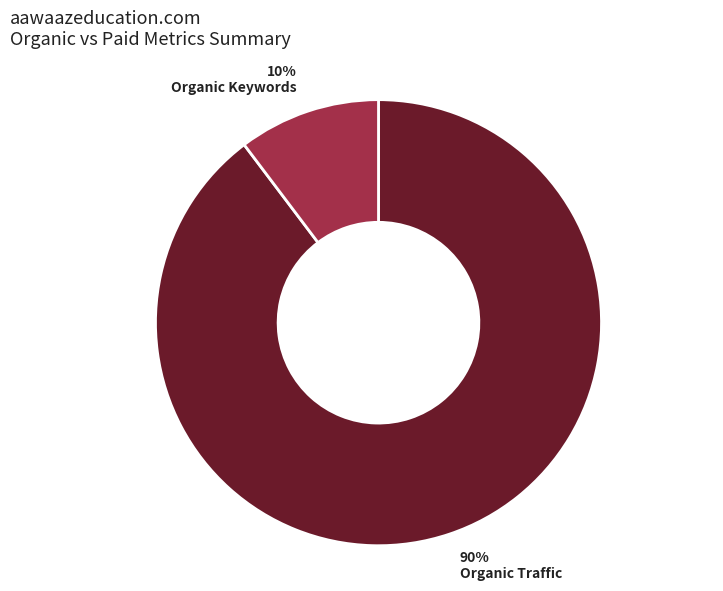

How many segments does this pie chart have?

2